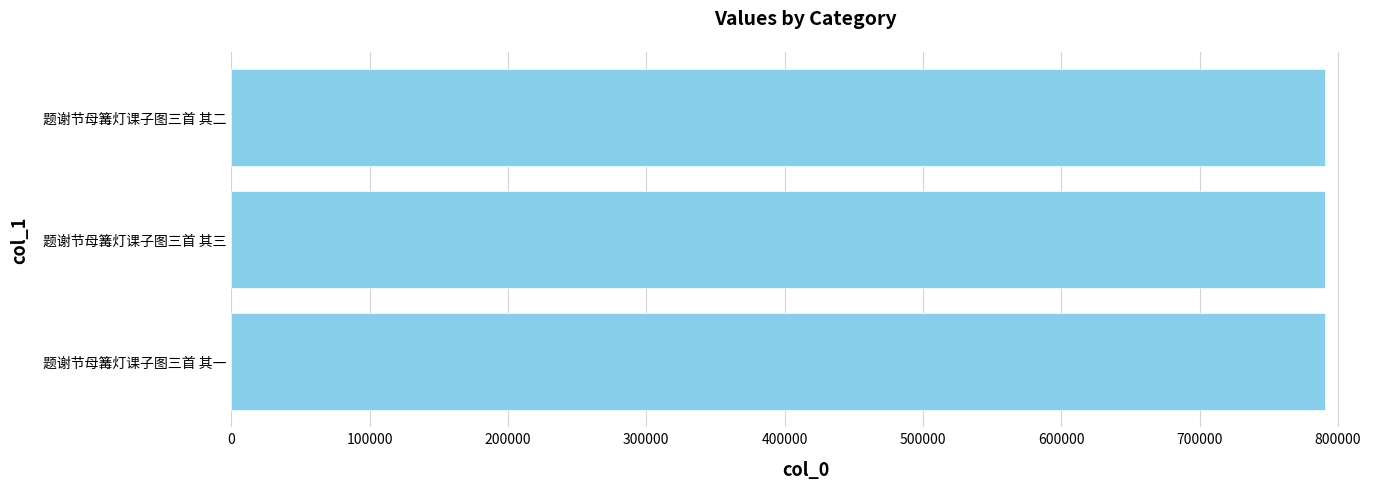

Is it true that the value at 题谢节母篝灯课子图三首 其一 is 342496?

False